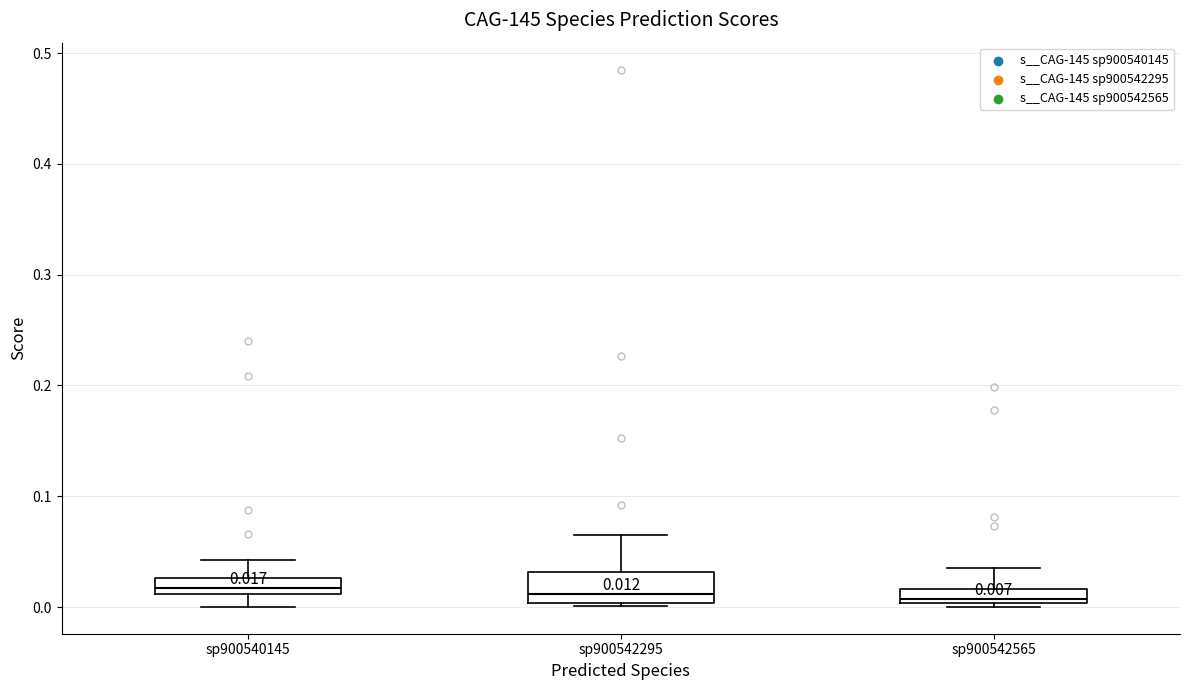

Comparing the boxes themselves (not the whiskers), which one is the tallest?

sp900542295